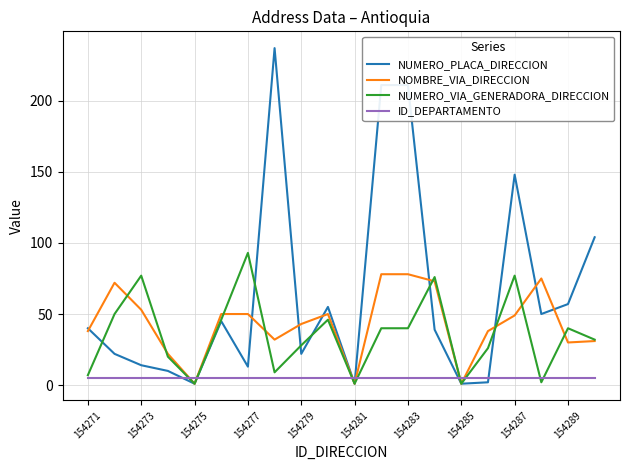

At how many categories does at least one series exceed 81?

6